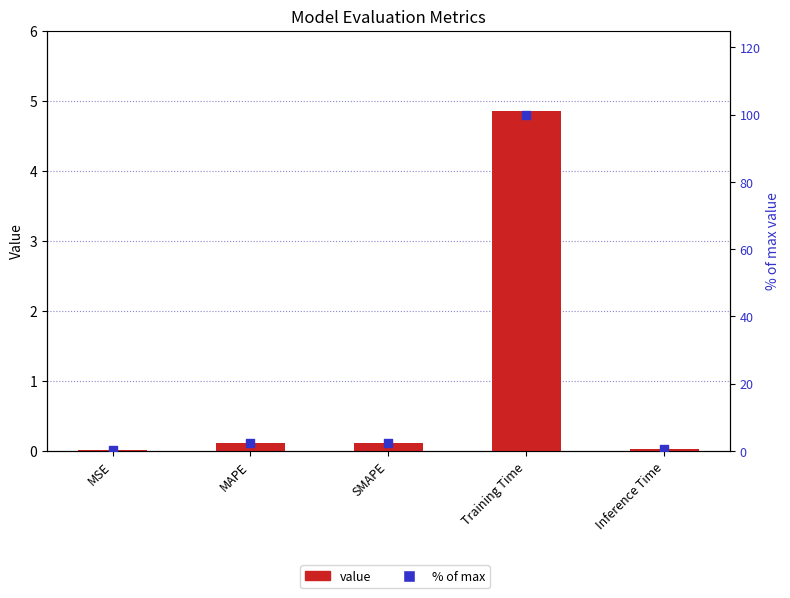

What are all the series names shown in the legend?

value, % of max